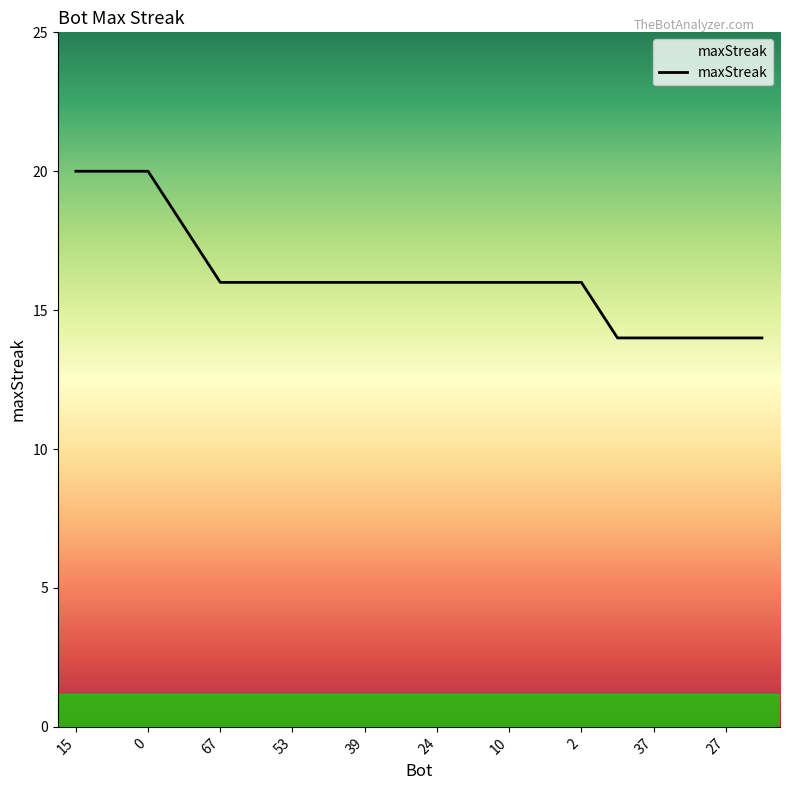

What is the greatest value displayed?

20